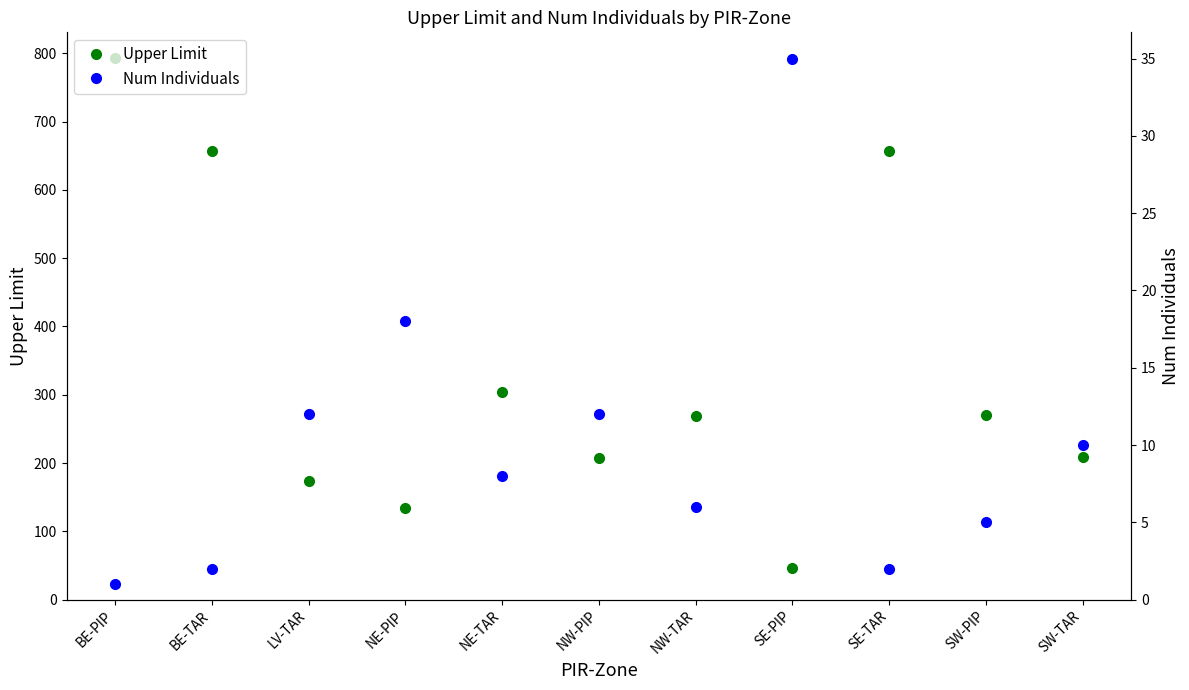

True or false: Num Individuals and Upper Limit cross at least once.

False